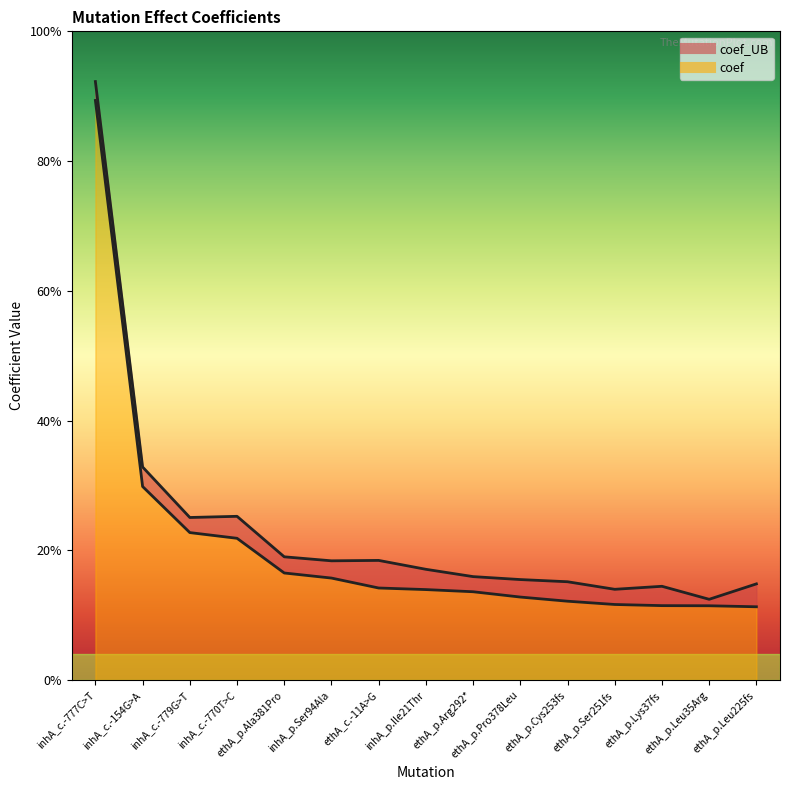

At which category does coef_UB reach its first local peak?

inhA_c.-770T>C